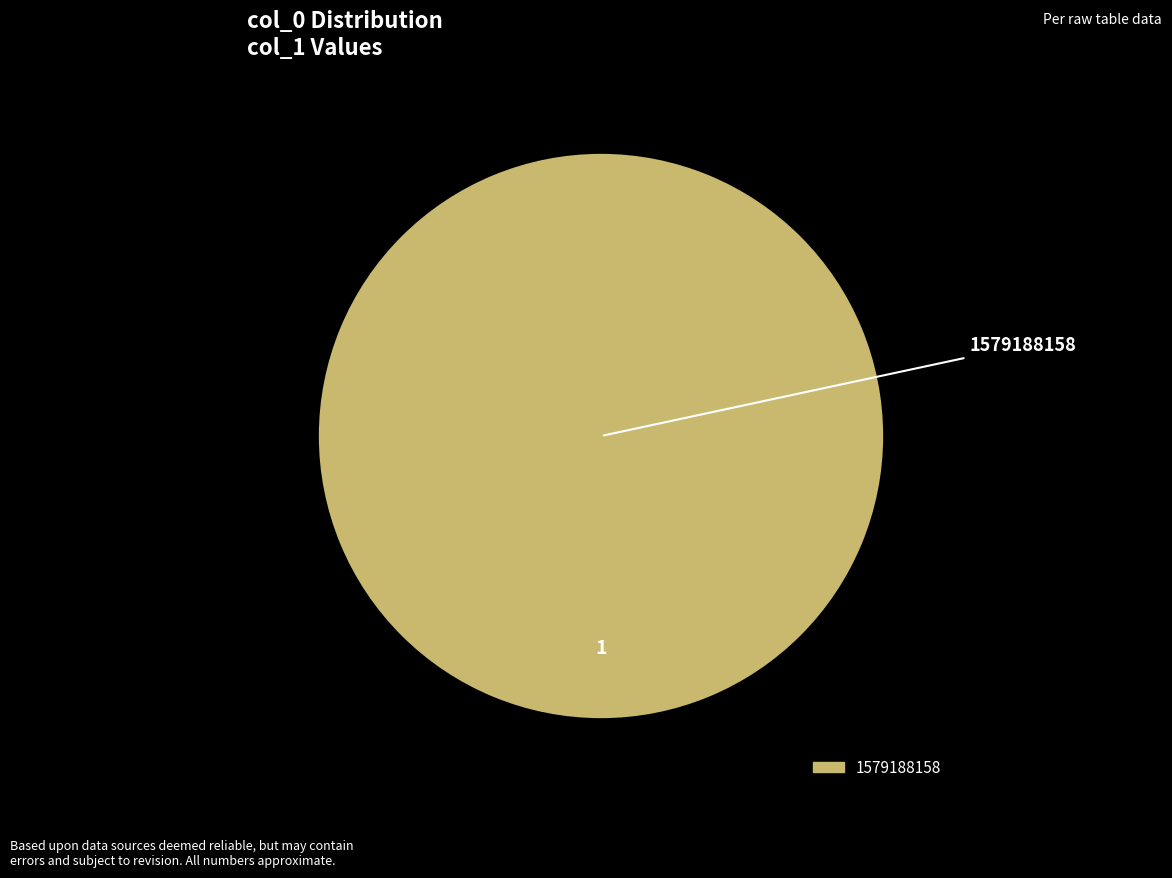

Is there any slice that represents more than half of the pie?

Yes